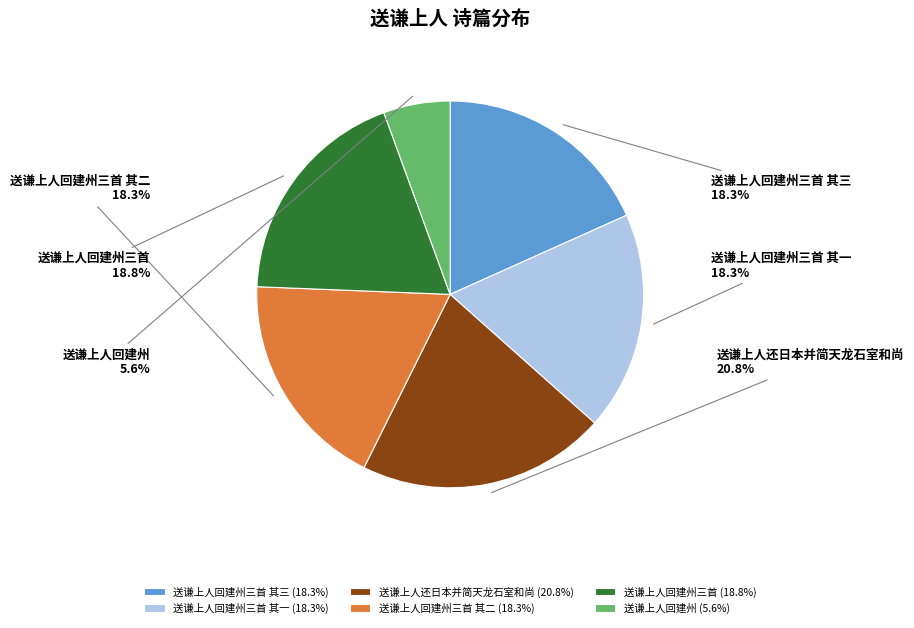

How many segments does this pie chart have?

6